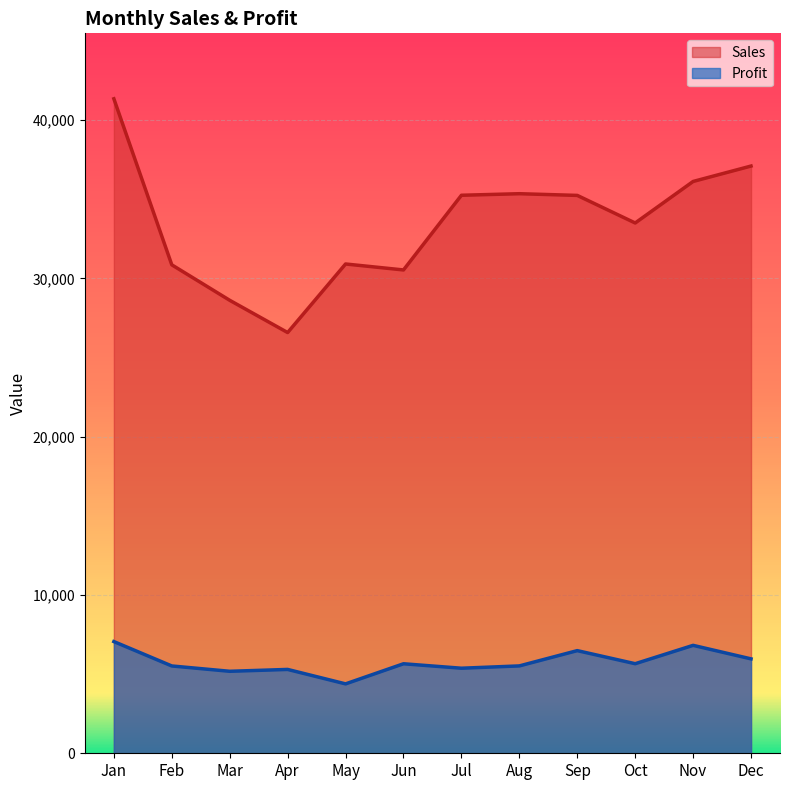

What is the sum of the Sales values at Sep and May?

66153.3